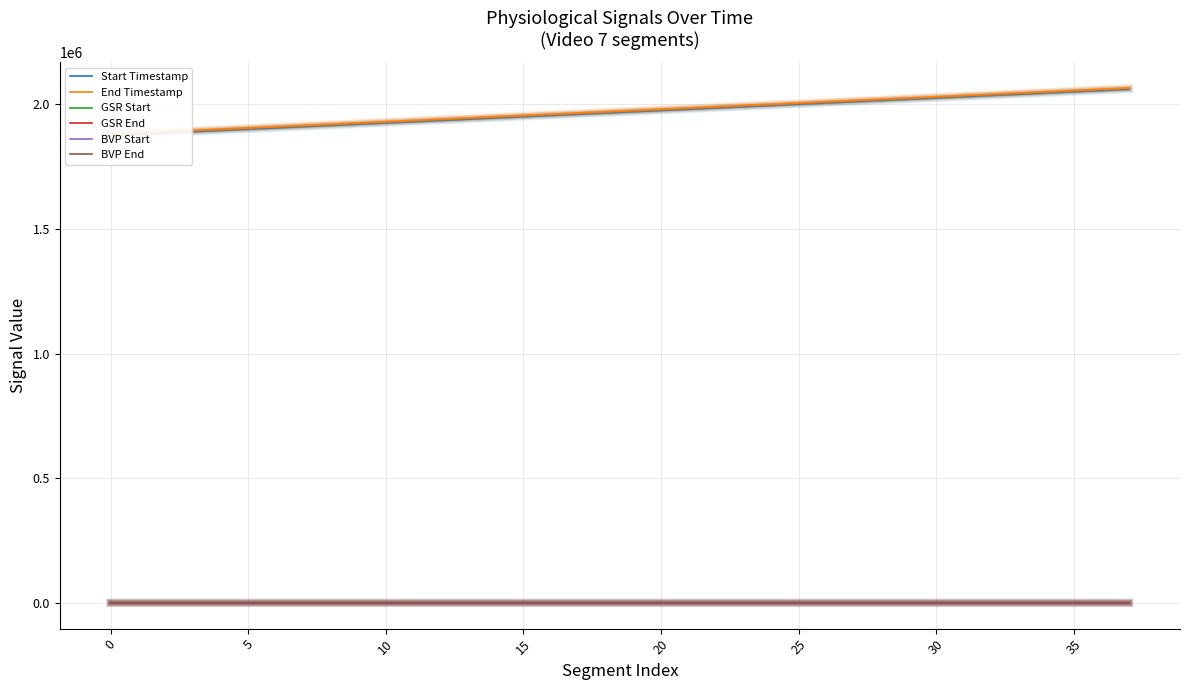

Which series has the widest spread of values?

Start Timestamp